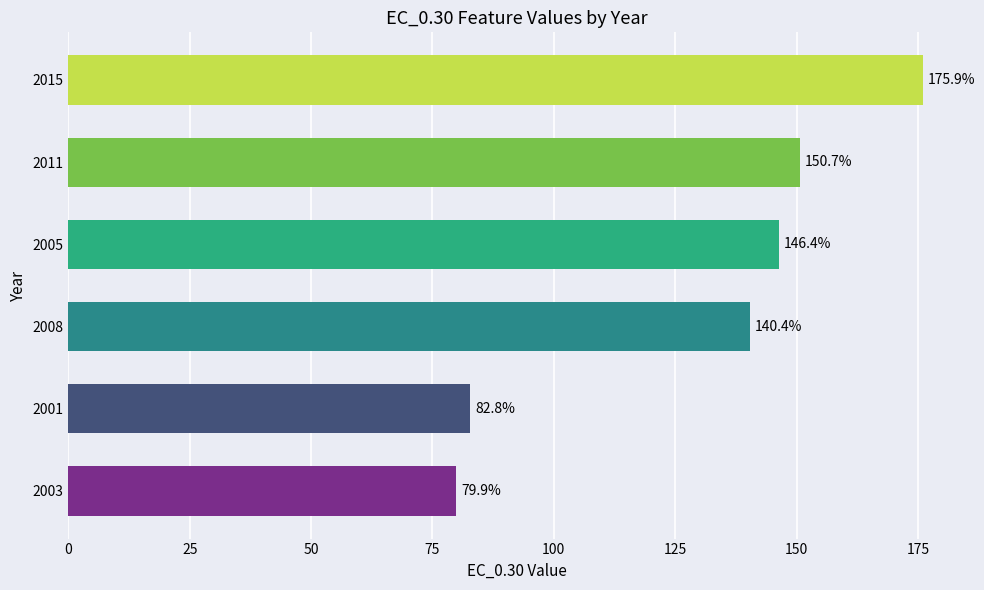

Reading bottom to top, list all the values displayed in this chart.

79.9	82.8	140.4	146.4	150.7	175.9